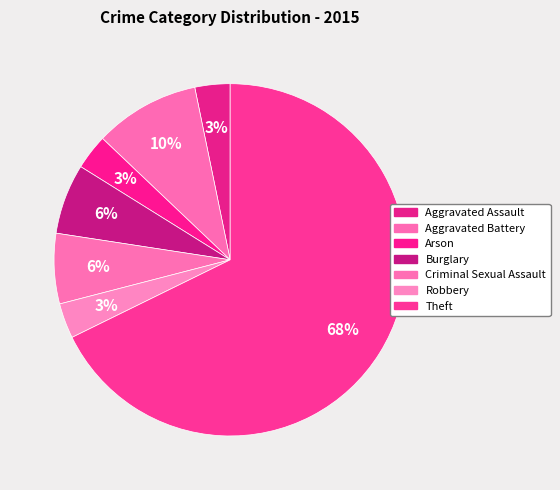

Which category accounts for the majority?

Theft